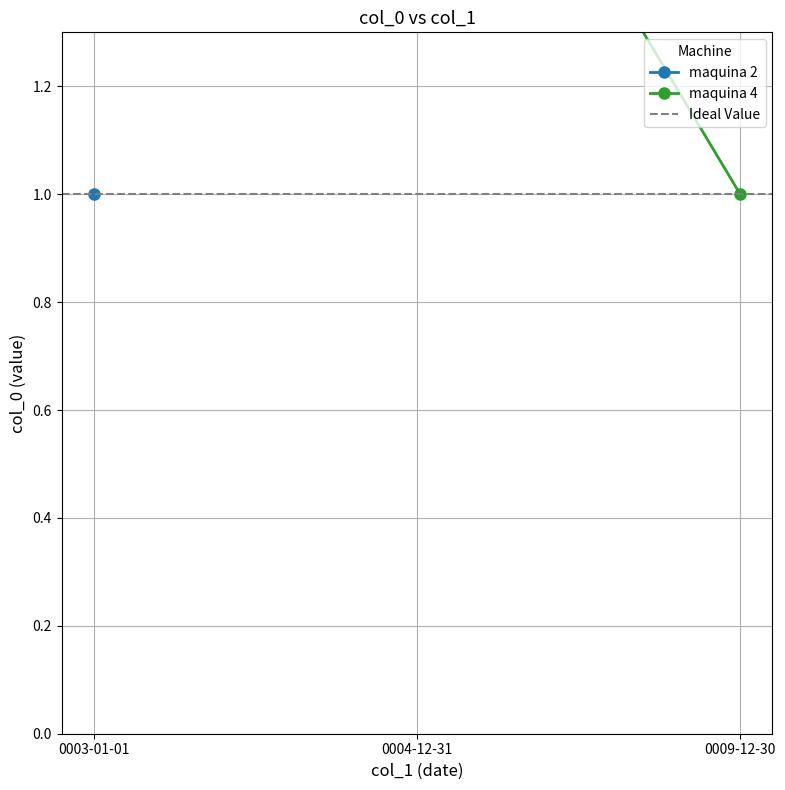

Which series has the largest range (max minus min)?

maquina 4